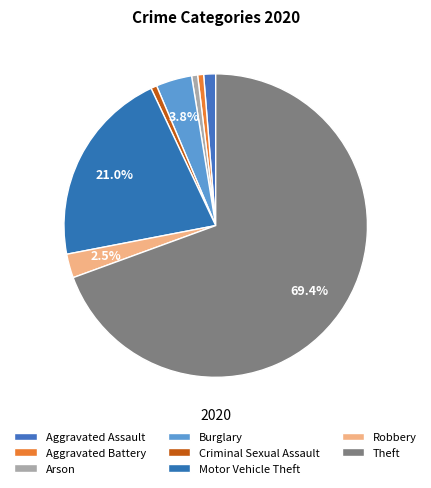

True or false: Arson accounts for 11% of the total.

False